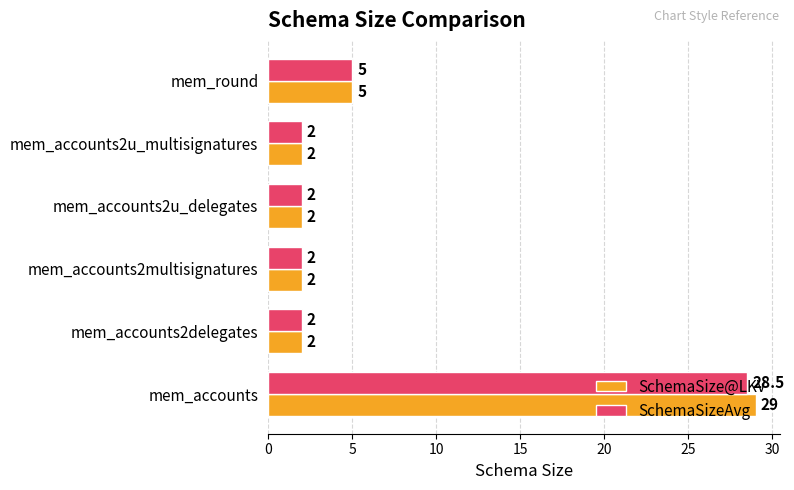

The SchemaSizeAvg series shows 0.4 at mem_accounts2delegates. True or false?

False